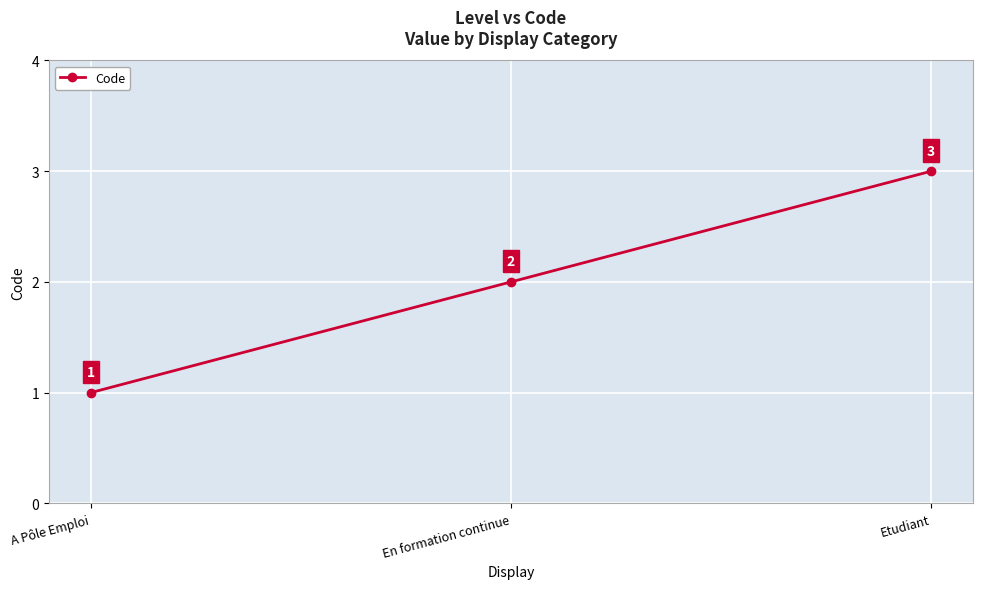

What is the label of the 1st point from the right?

Etudiant